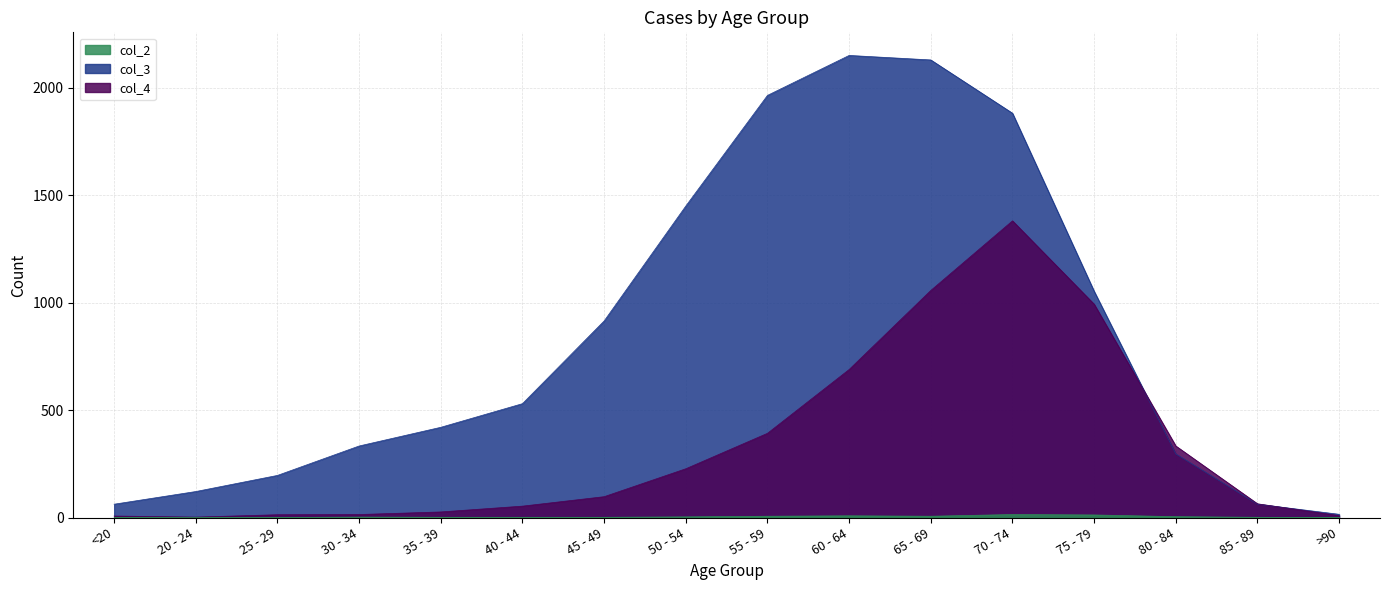

Rank the series by their average value, from lowest to highest.

col_2, col_4, col_3